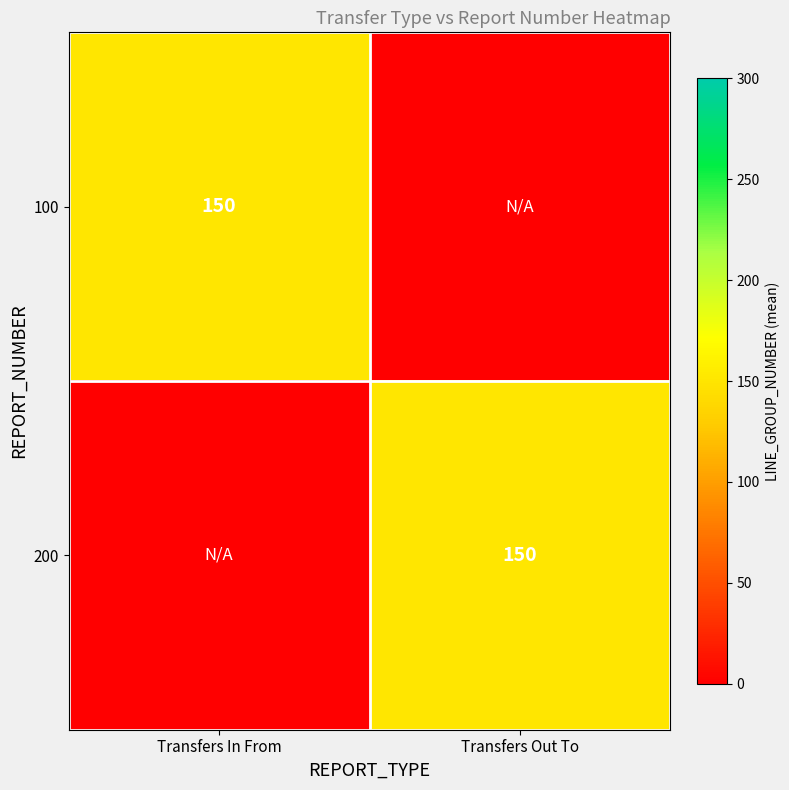

Which has a higher value, Transfers In From or Transfers Out To?

Transfers In From